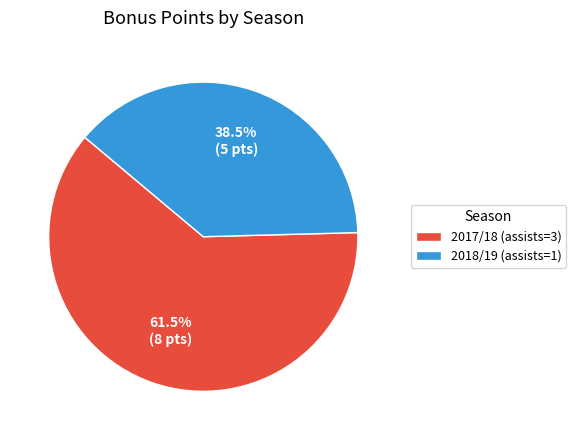

What portion of the pie excludes 2017/18 (assists=3)?

38.5%